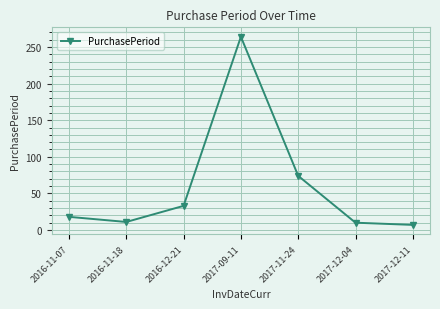

True or false: there are more than 1 points higher than both neighbors.

False